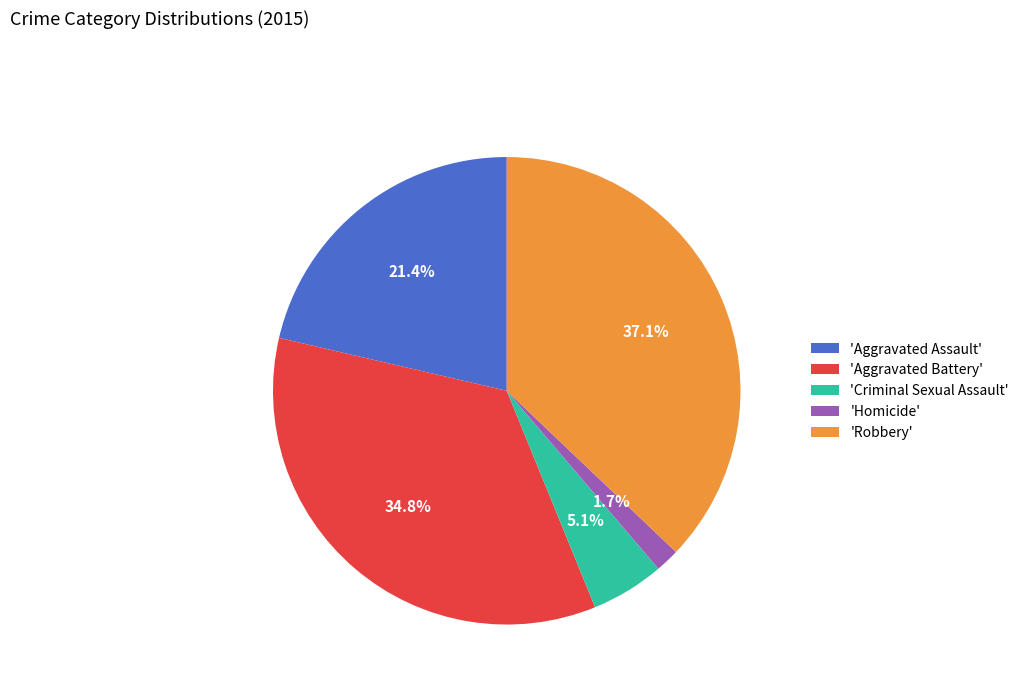

Which has a higher value, 'Criminal Sexual Assault' or 'Aggravated Battery'?

'Aggravated Battery'